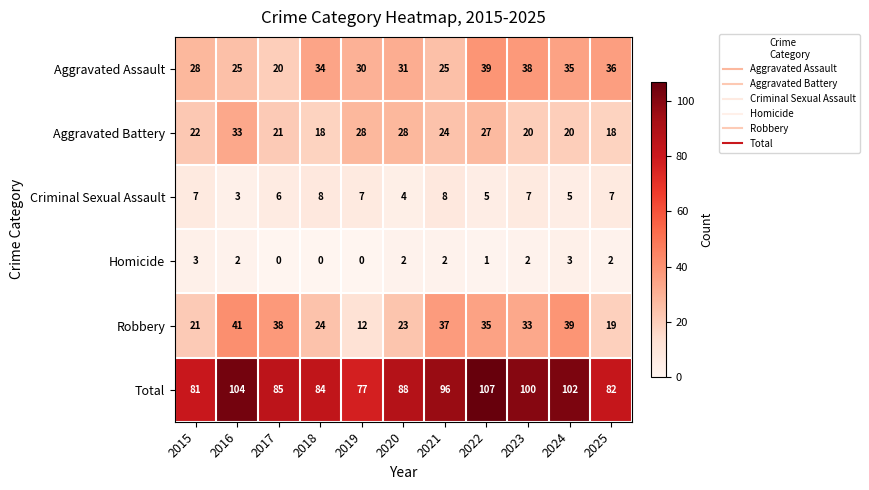

At which label is Aggravated Assault closest to 29?

2015